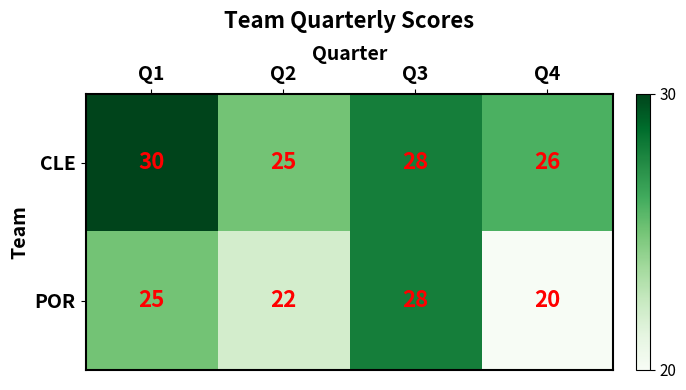

What is the total value across all series at Q4?

46